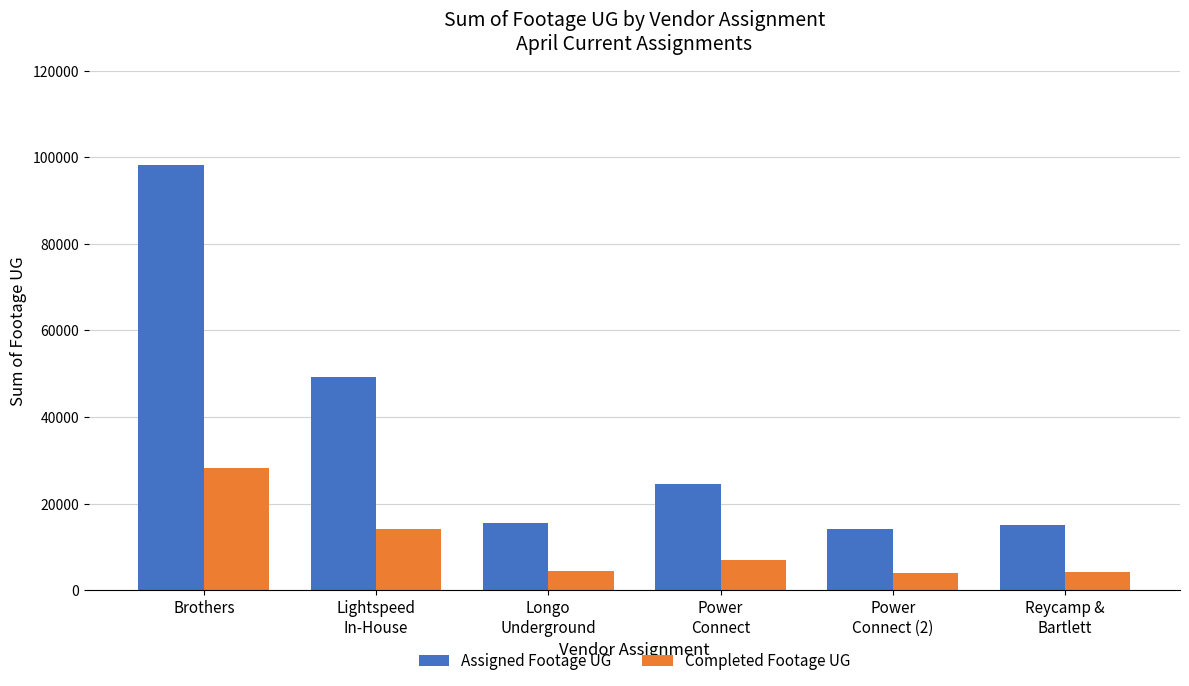

What is the smallest value displayed?

4034